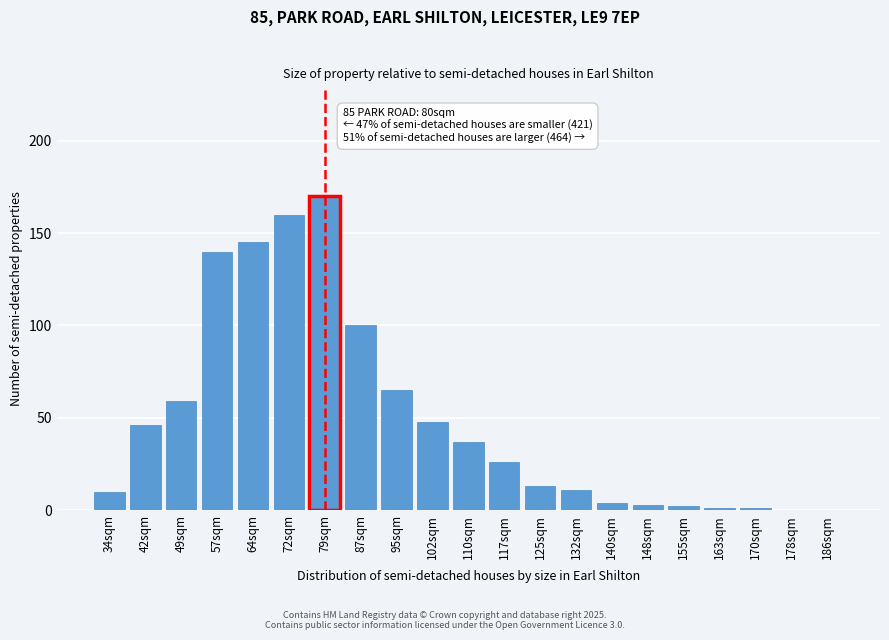

Reading left to right, list all the values displayed in this chart.

34sqm=10	42sqm=46	49sqm=59	57sqm=140	64sqm=145	72sqm=160	79sqm=170	87sqm=100	95sqm=65	102sqm=48	110sqm=37	117sqm=26	125sqm=13	132sqm=11	140sqm=4	148sqm=3	155sqm=2	163sqm=1	170sqm=1	178sqm=0	186sqm=0